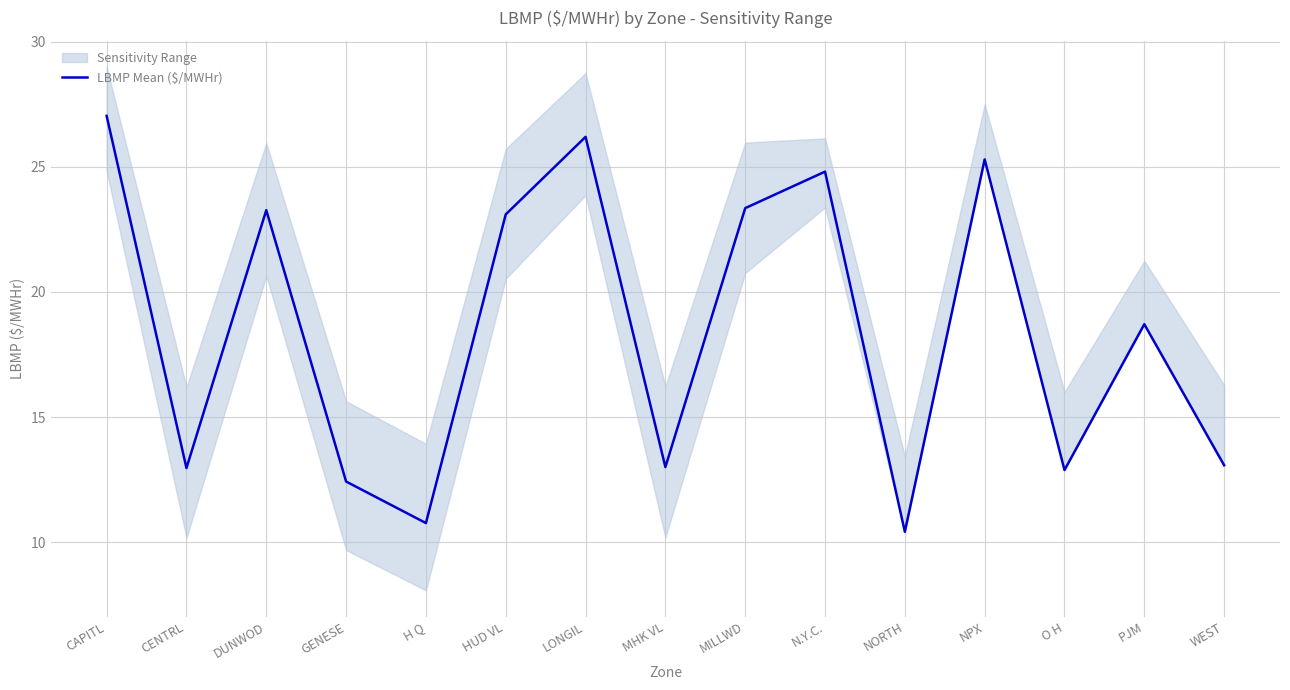

Reading left to right, list all the values displayed in this chart.

CAPITL=27.0	CENTRL=13.0	DUNWOD=23.3	GENESE=12.4	H Q=10.8	HUD VL=23.1	LONGIL=26.2	MHK VL=13.0	MILLWD=23.4	N.Y.C.=24.8	NORTH=10.4	NPX=25.3	O H=12.9	PJM=18.7	WEST=13.1